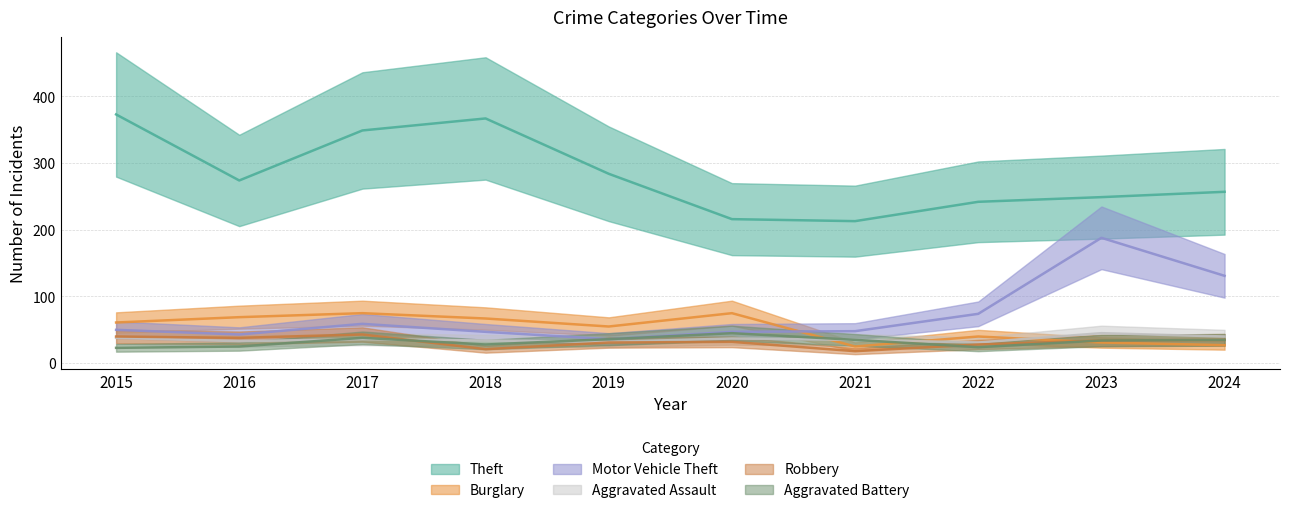

Count the number of data series in this chart.

6